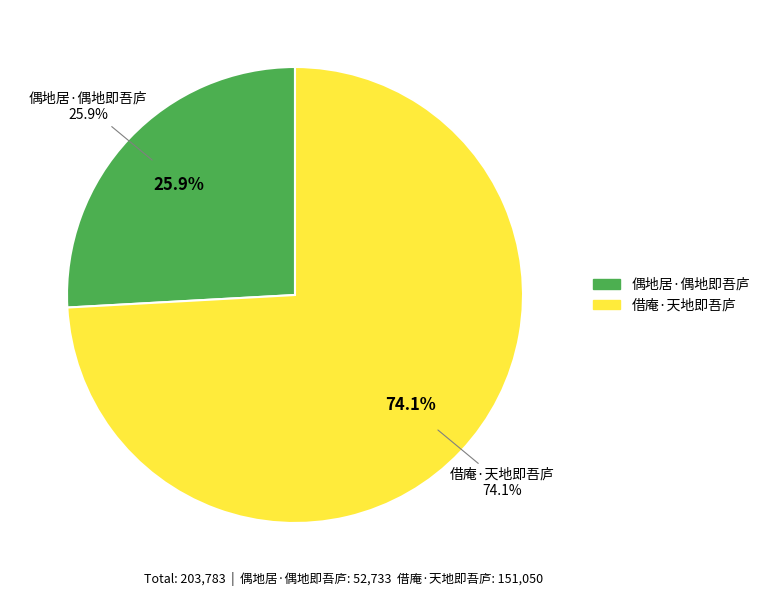

How much of the chart is everything except 借庵·天地即吾庐?

25.9%